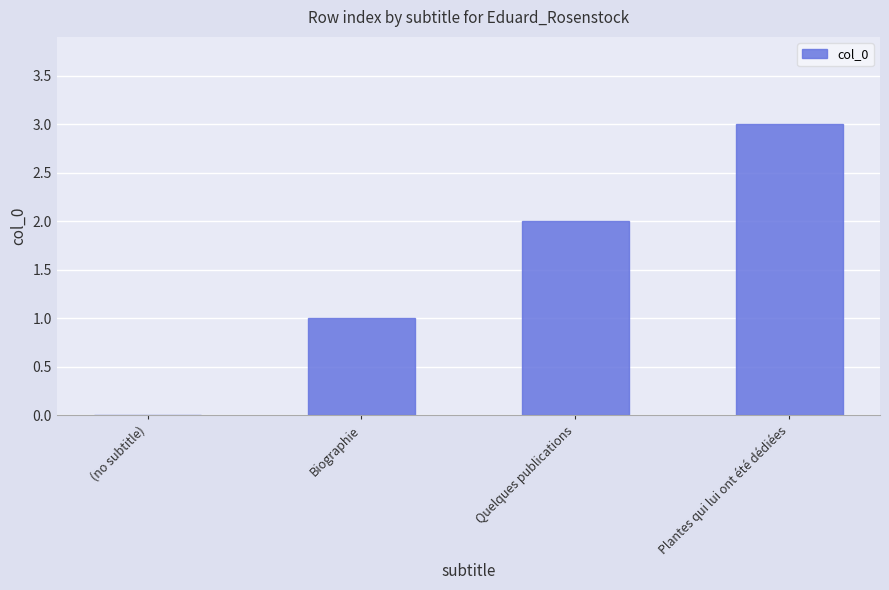

The value at (no subtitle) is 1. True or false?

False